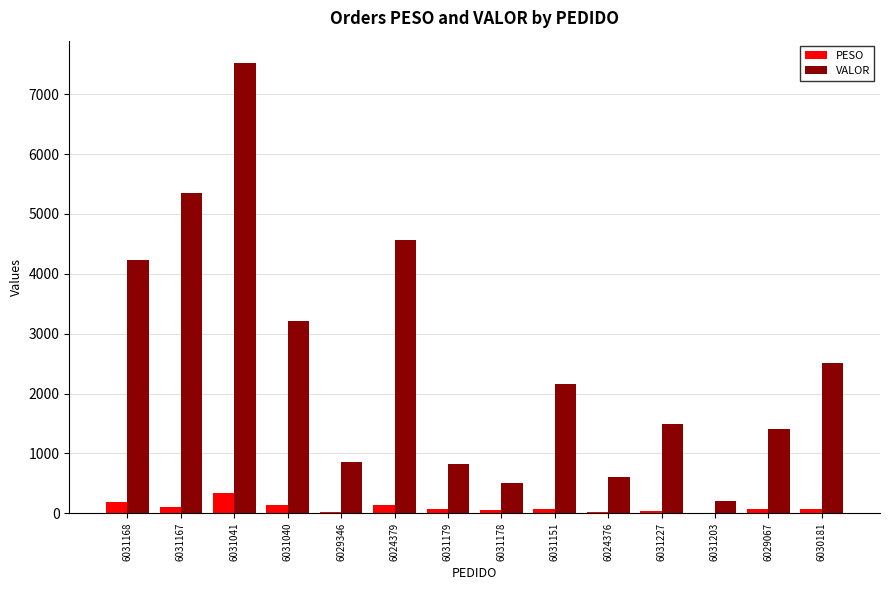

What is the sum of all PESO values?

1301.1